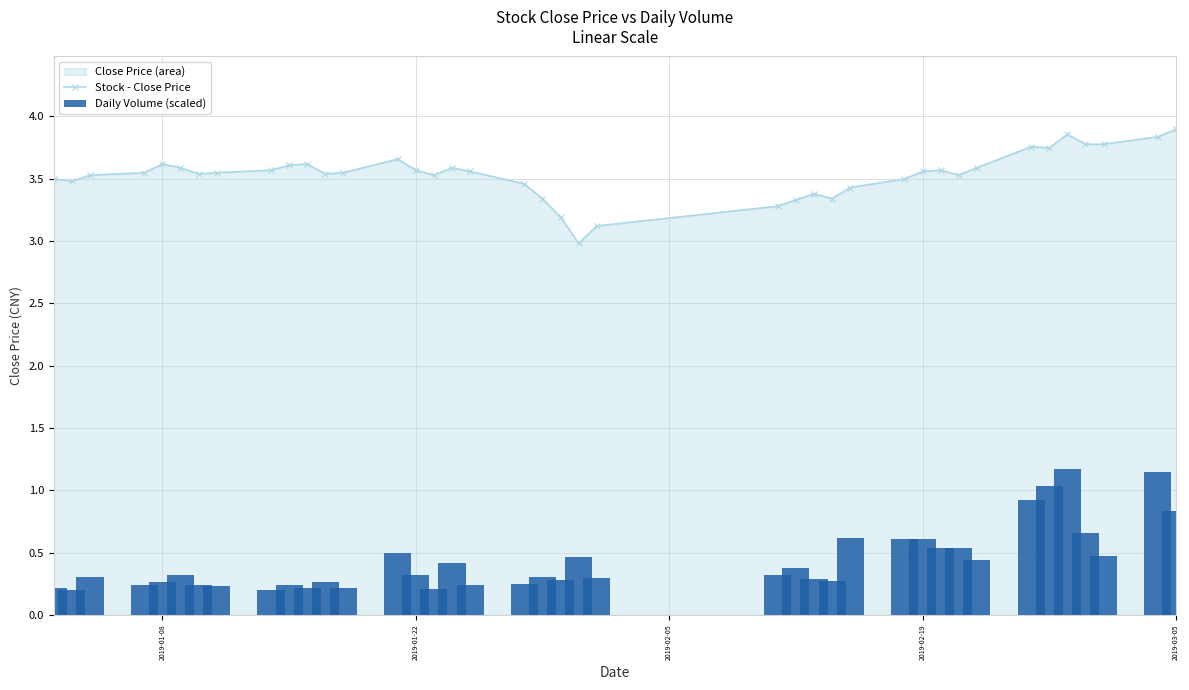

What is the lowest value of the Stock - Close Price series?

3.0